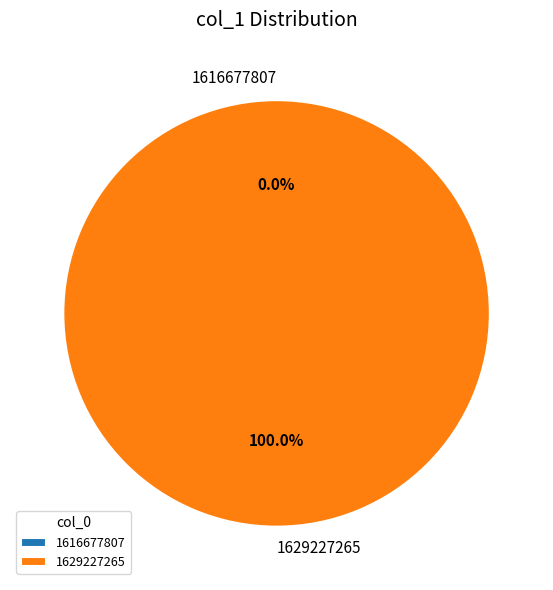

Rank the categories by value from highest to lowest.

1629227265, 1616677807